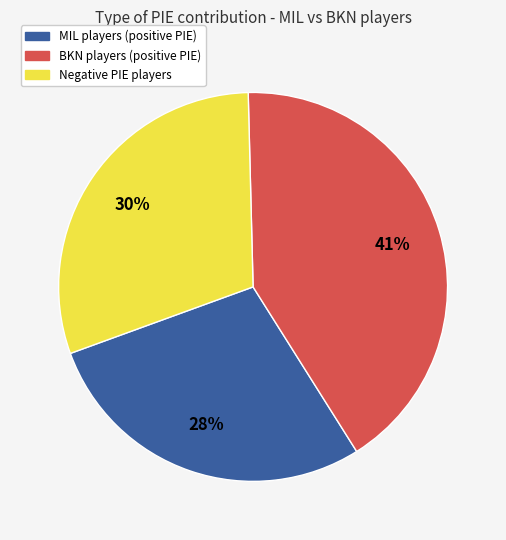

To the nearest percent, what is the average slice percentage?

33%